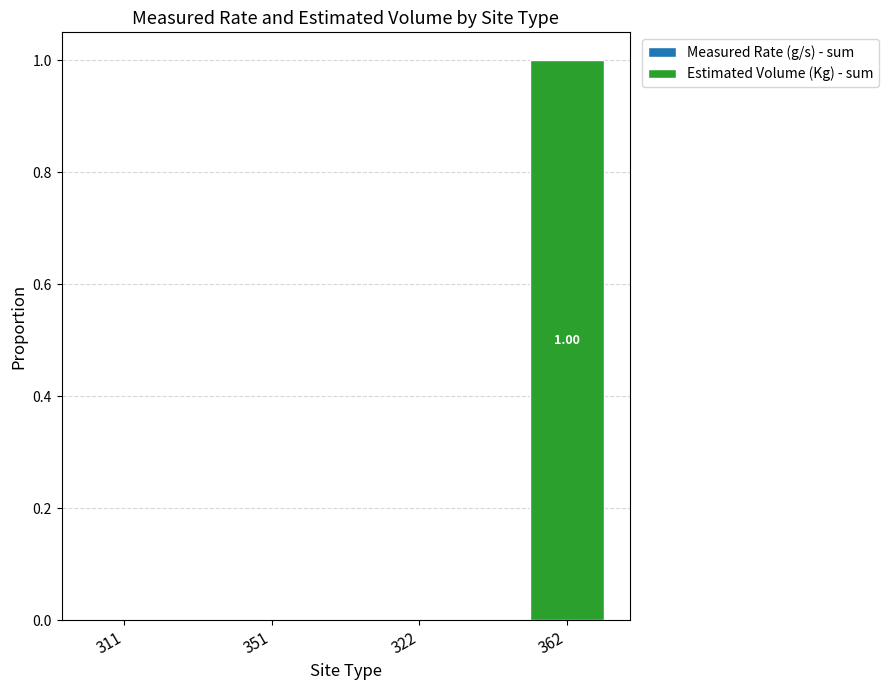

At which category is the sum across all series the highest?

362